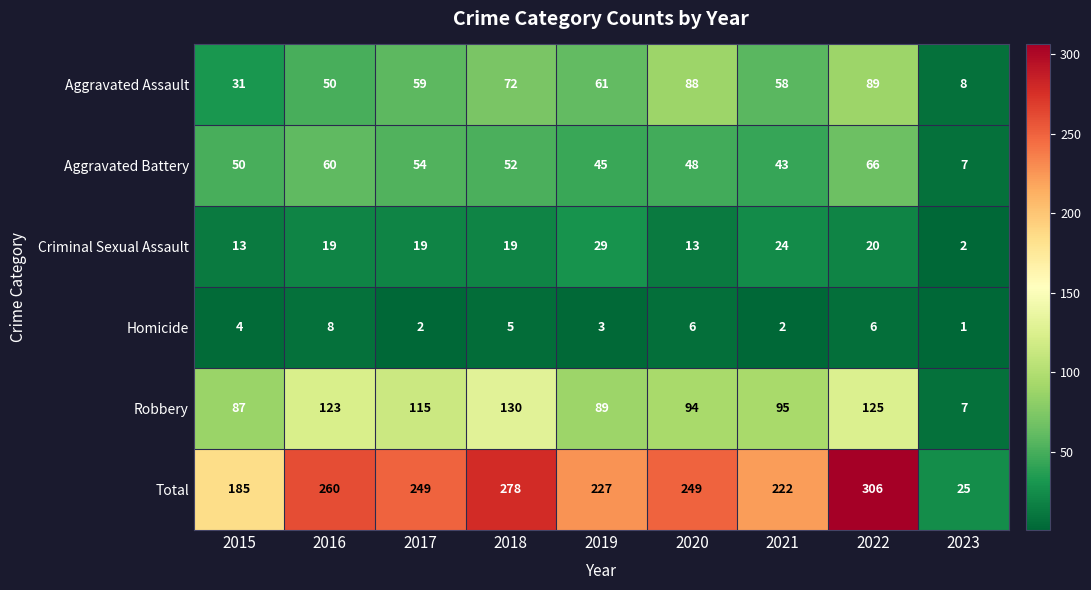

Which label corresponds to the largest value in the chart?

2022